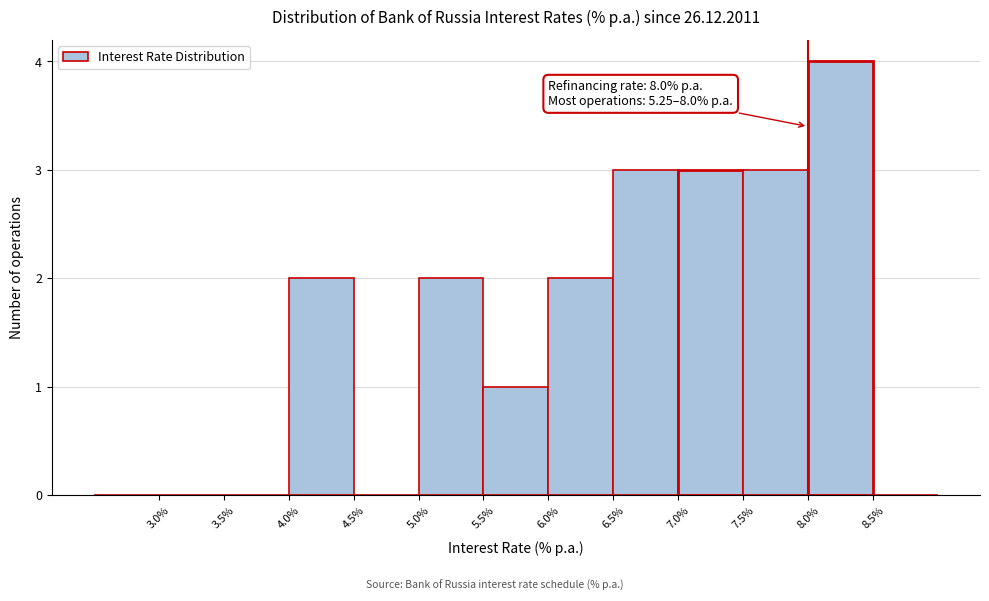

Over which range of the x-axis is the bar tallest?

8.0 to 8.5